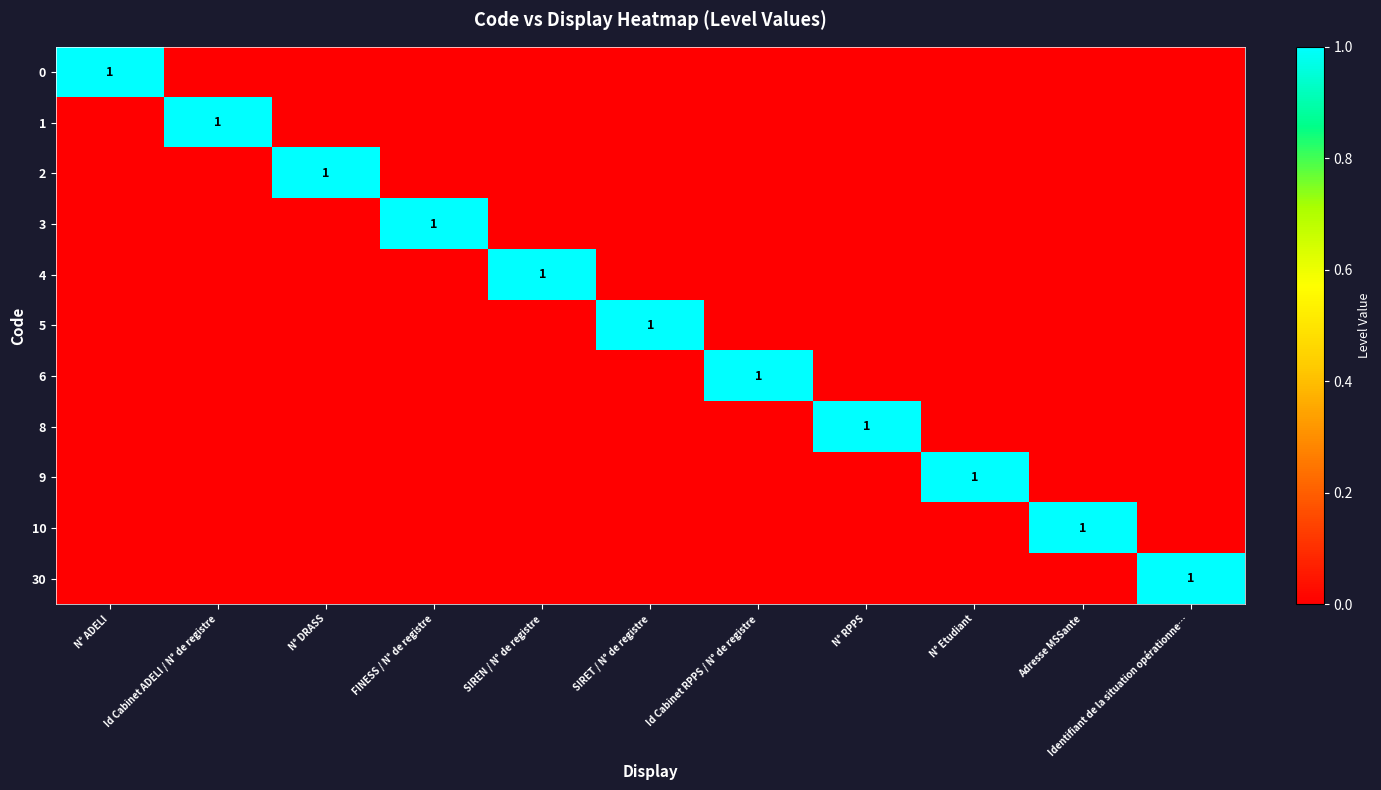

True or false: 3 has a value of 2 at FINESS / N° de registre.

False